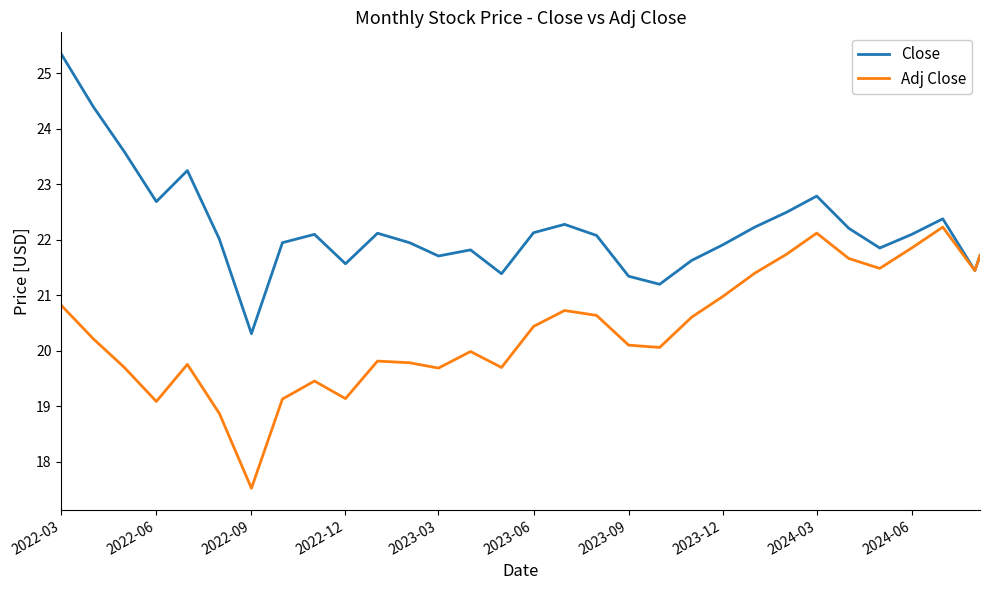

What are all the series names shown in the legend?

Close, Adj Close